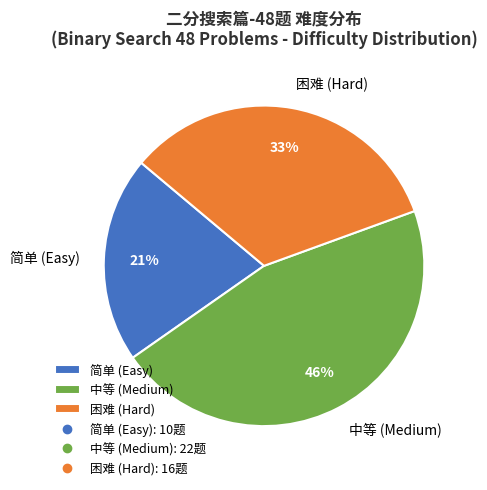

To the nearest percent, what is the average slice percentage?

33%